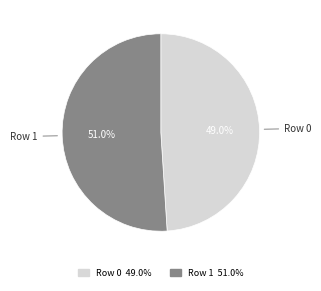

To the nearest percent, what is the difference between the Row 0 and Row 1 slice percentages?

2%